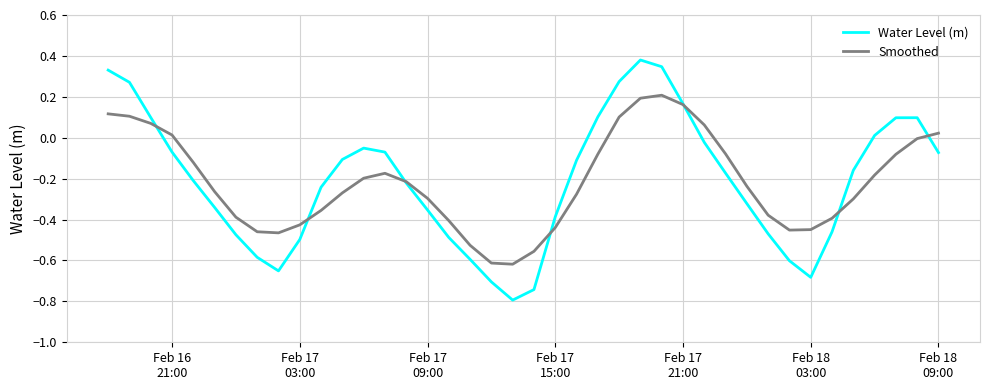

List the series in order of their peak value, highest first.

Water Level (m), Smoothed